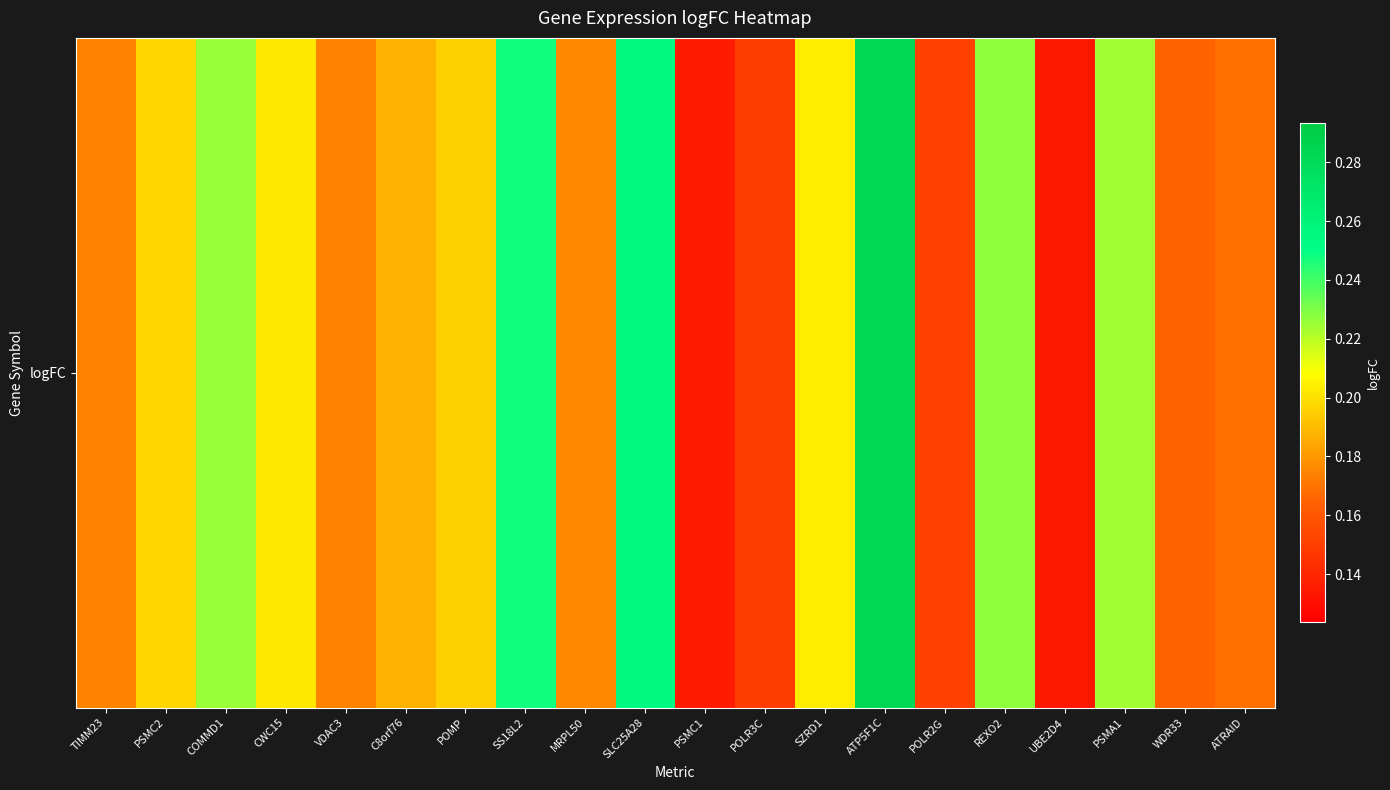

Count the number of categories in the chart.

20